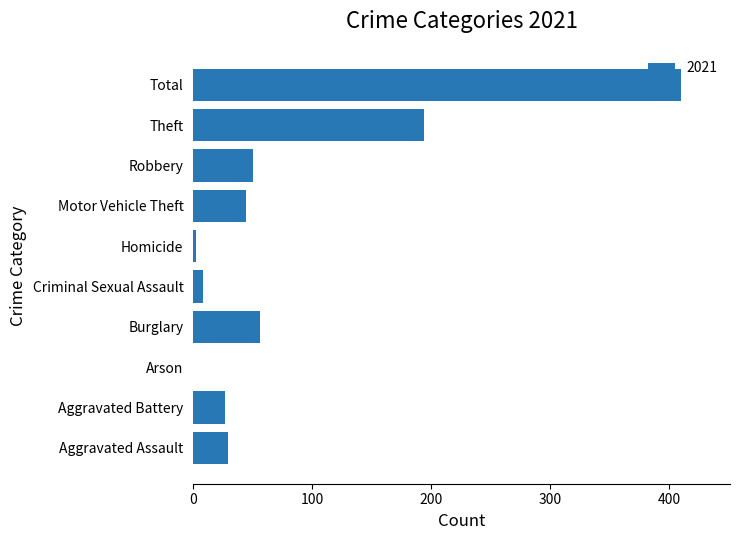

What is the change in value from Theft to Total?

+216